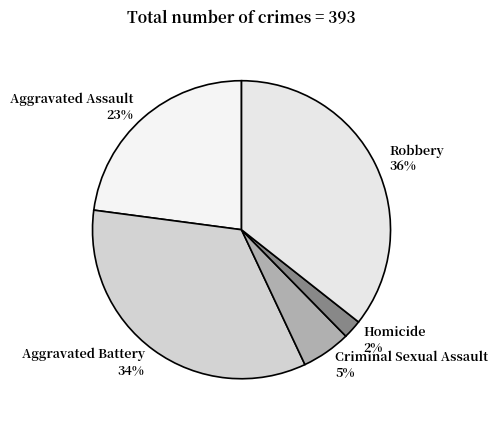

Which category has the smallest portion of the pie?

Homicide